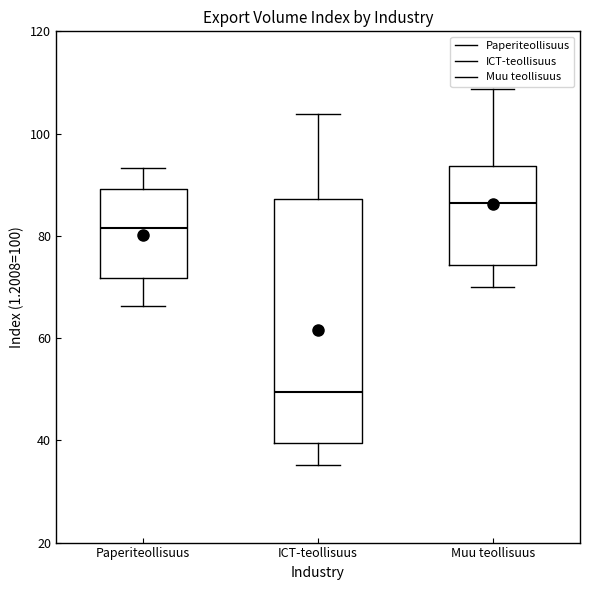

Reading left to right, transcribe this box plot: for each box, give where its median line is, the range the box spans, and where its two whiskers end, as read against the y-axis. The values are not printed on the chart, so give them approximately, as read against the axis.

Paperiteollisuus: median 82, box 72 to 90, whiskers 66 to 94
ICT-teollisuus: median 50, box 40 to 88, whiskers 36 to 104
Muu teollisuus: median 86, box 74 to 94, whiskers 70 to 108